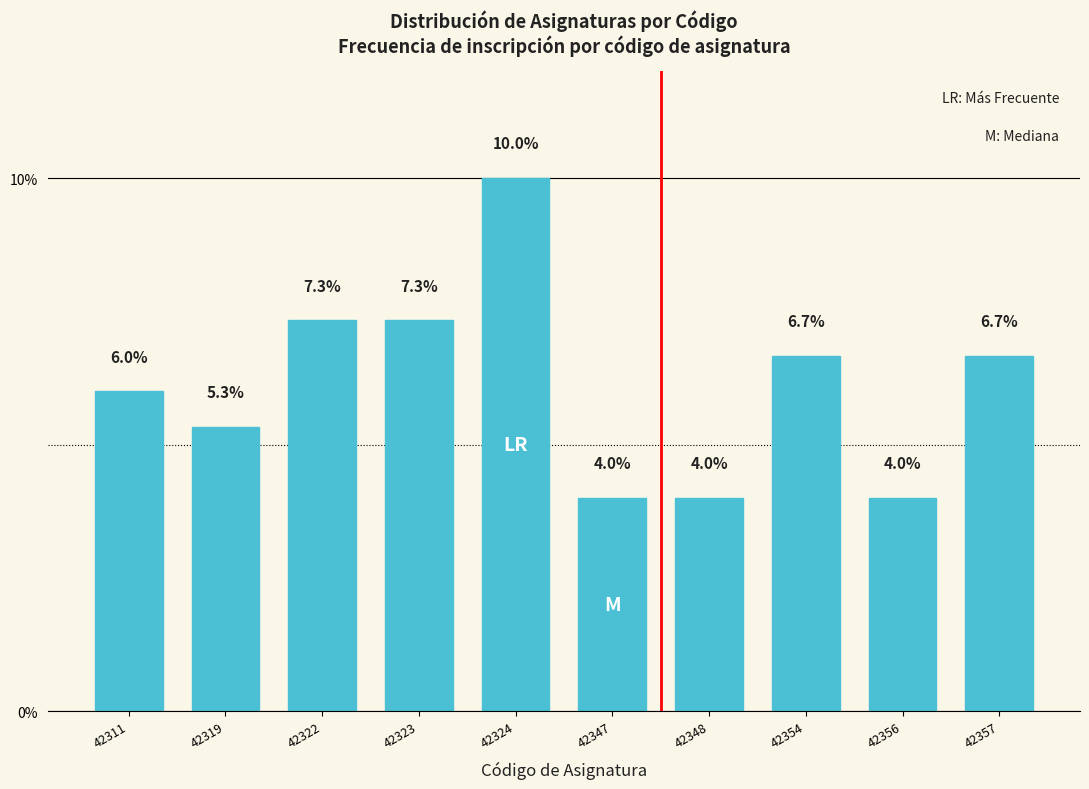

Reading right to left, extract all data points from this chart.

6.7	4.0	6.7	4.0	4.0	10.0	7.3	7.3	5.3	6.0